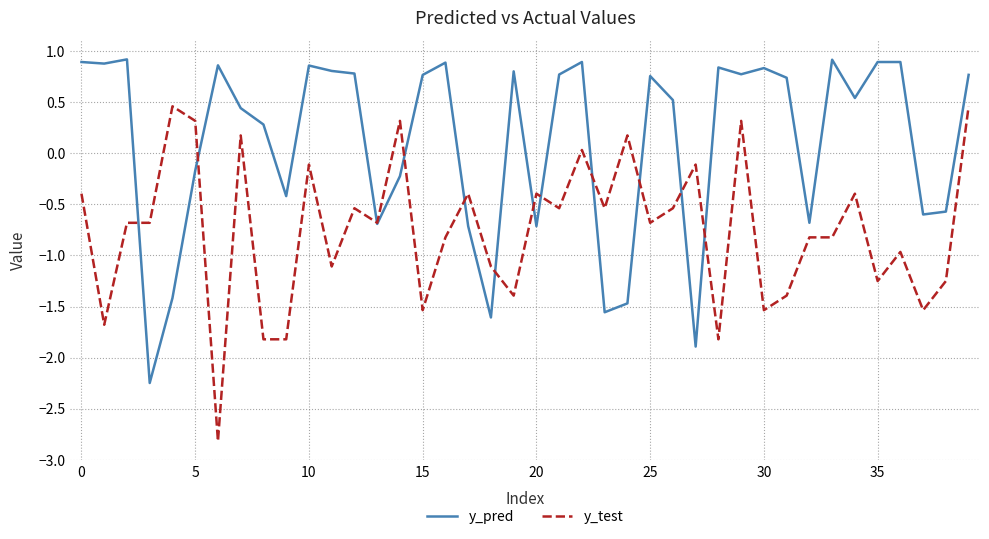

How many values in the y_pred series exceed 0?

25